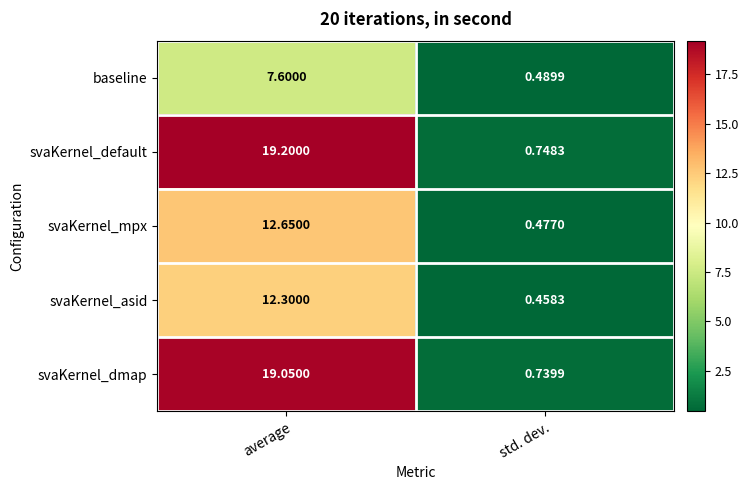

Which series has the largest range (max minus min)?

svaKernel_default